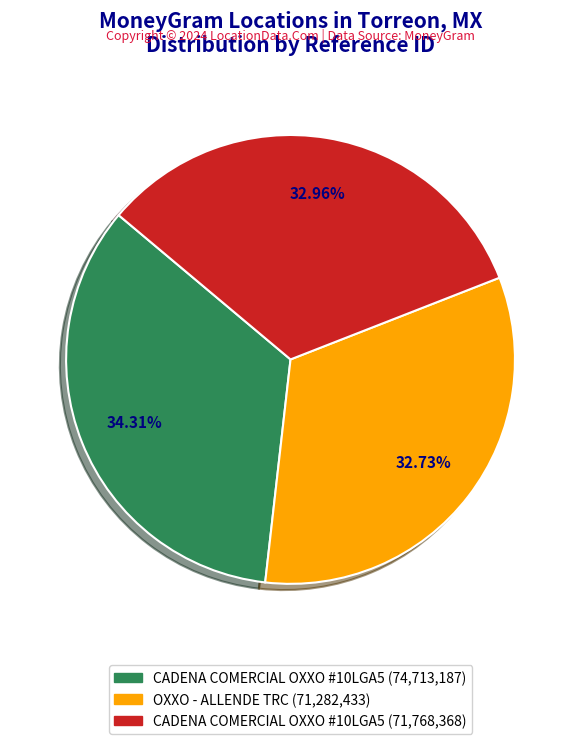

Between CADENA COMERCIAL OXXO #10LGA5 (71,768,368) and CADENA COMERCIAL OXXO #10LGA5 (74,713,187), which is larger?

CADENA COMERCIAL OXXO #10LGA5 (74,713,187)